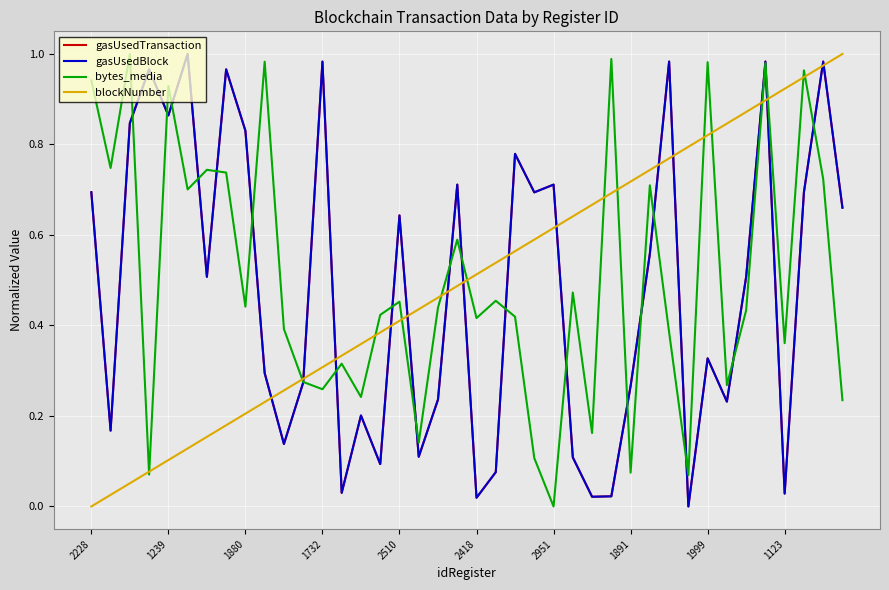

What is the sum of all gasUsedTransaction values?

19.2